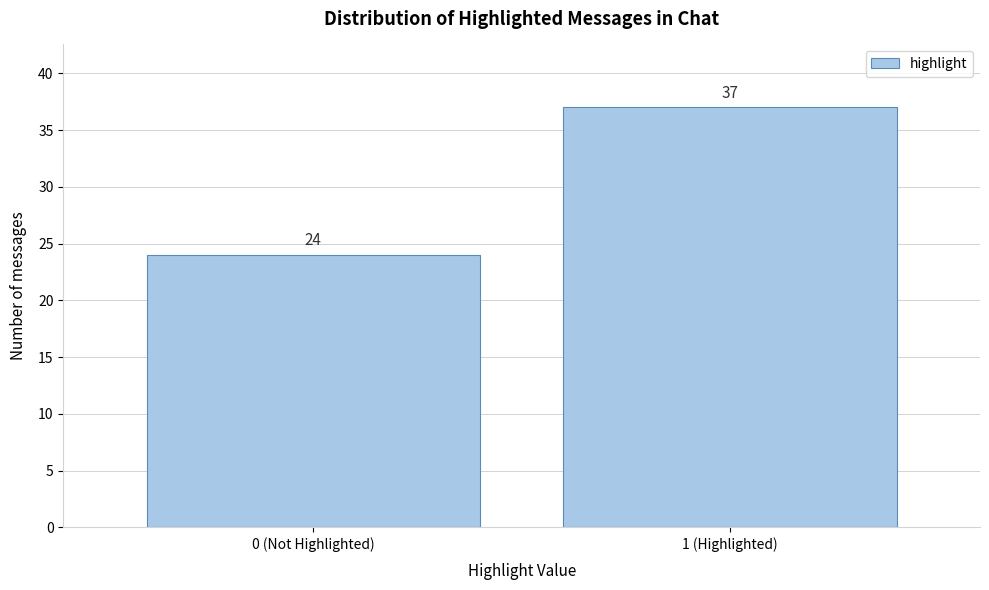

Reading right to left, extract all data points from this chart.

37	24